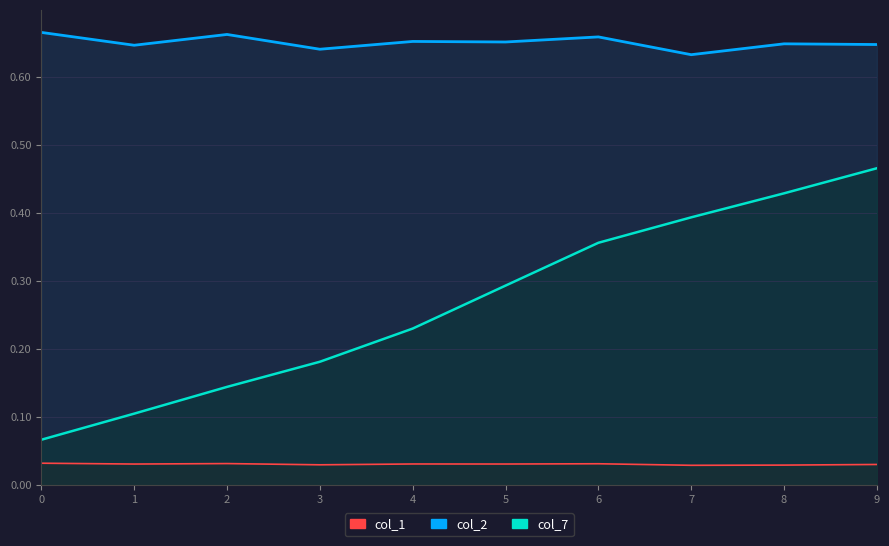

The value of col_7 at 5 is 0.3. True or false?

True